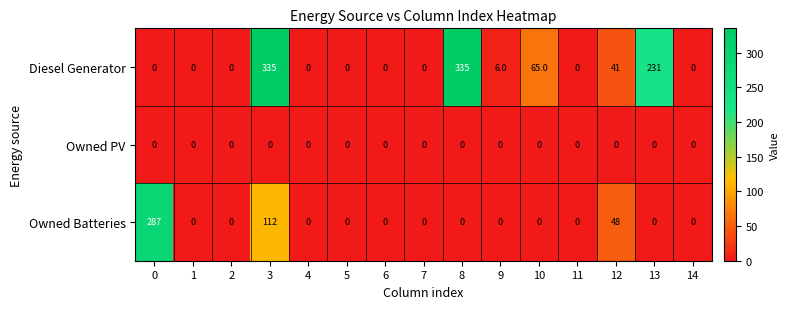

Between 0 and 12, which series saw the biggest shift?

Owned Batteries